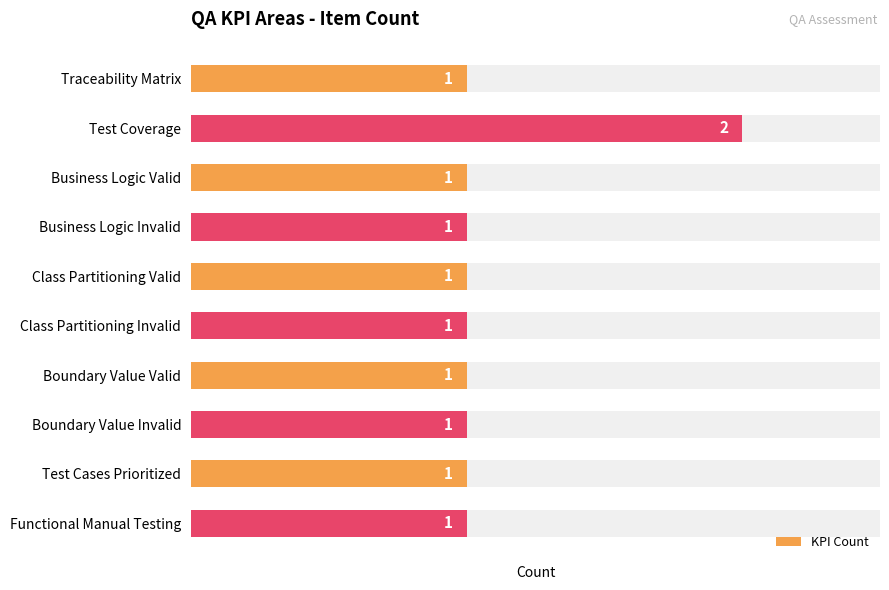

Reading left to right, transcribe all the data shown in this chart.

1	2	1	1	1	1	1	1	1	1